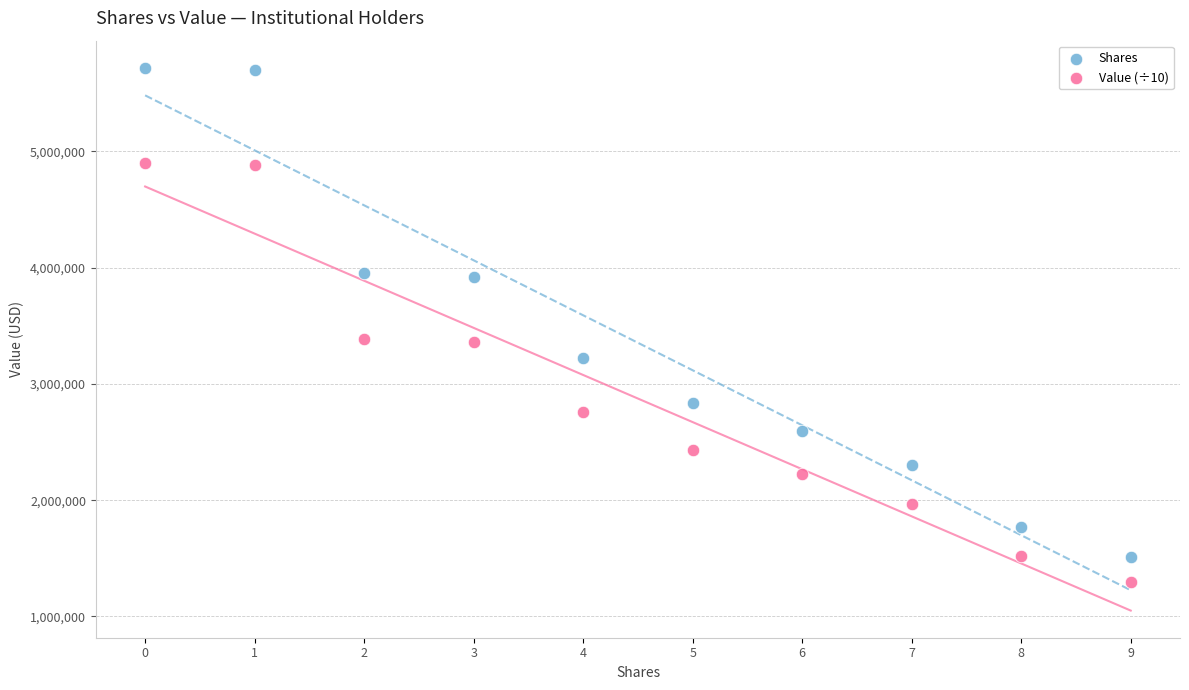

Which series has the widest spread of Y values?

Shares